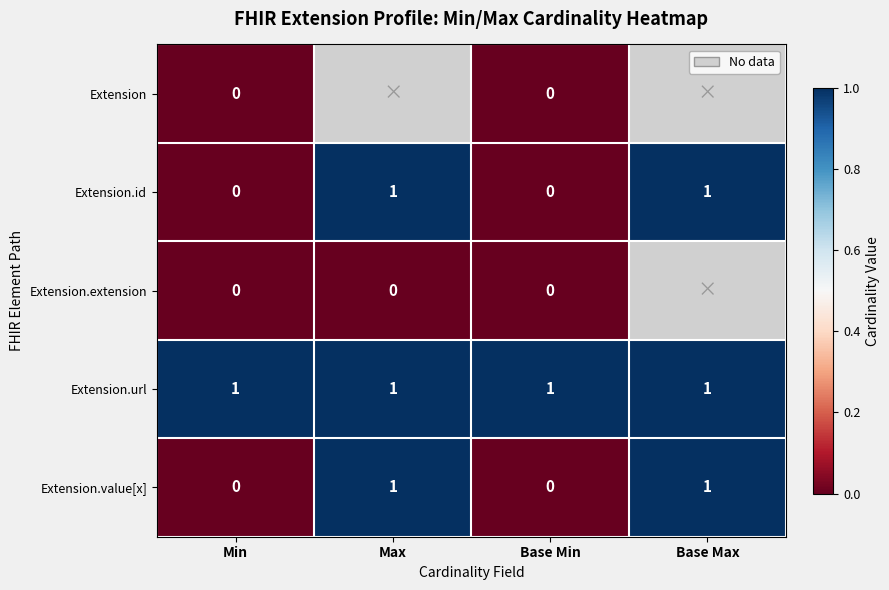

The Extension.id series shows 1 at Base Max. True or false?

True